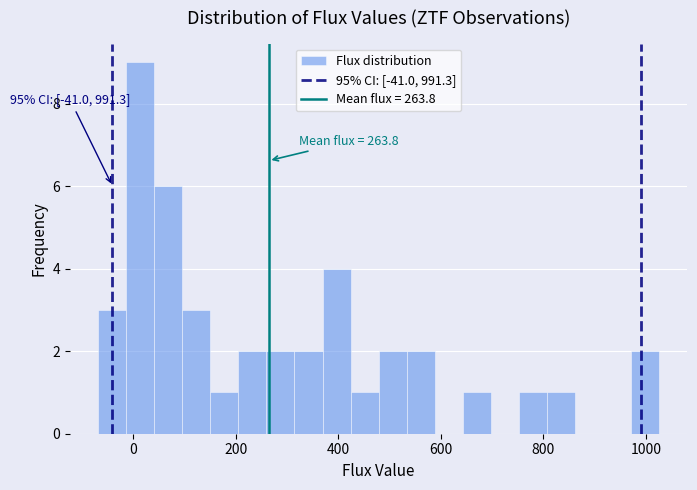

Read against the x-axis, roughly where is the centre of the tallest bar?

20